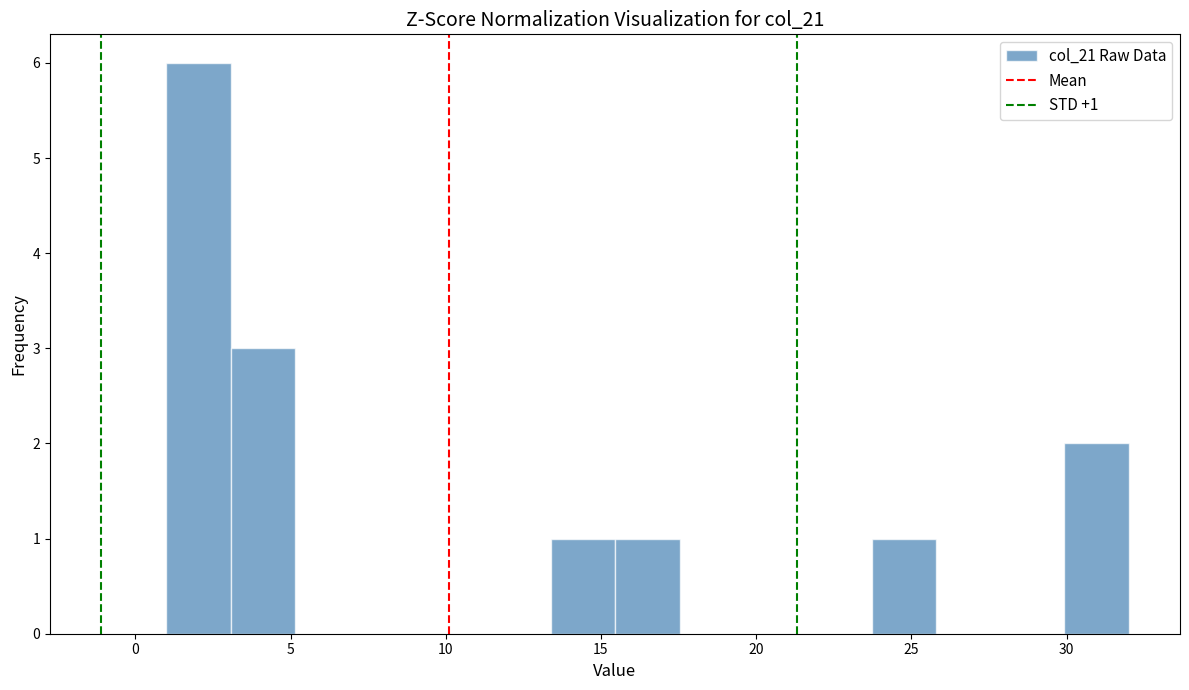

Which range on the x-axis has the tallest bar?

1.0 to 3.0